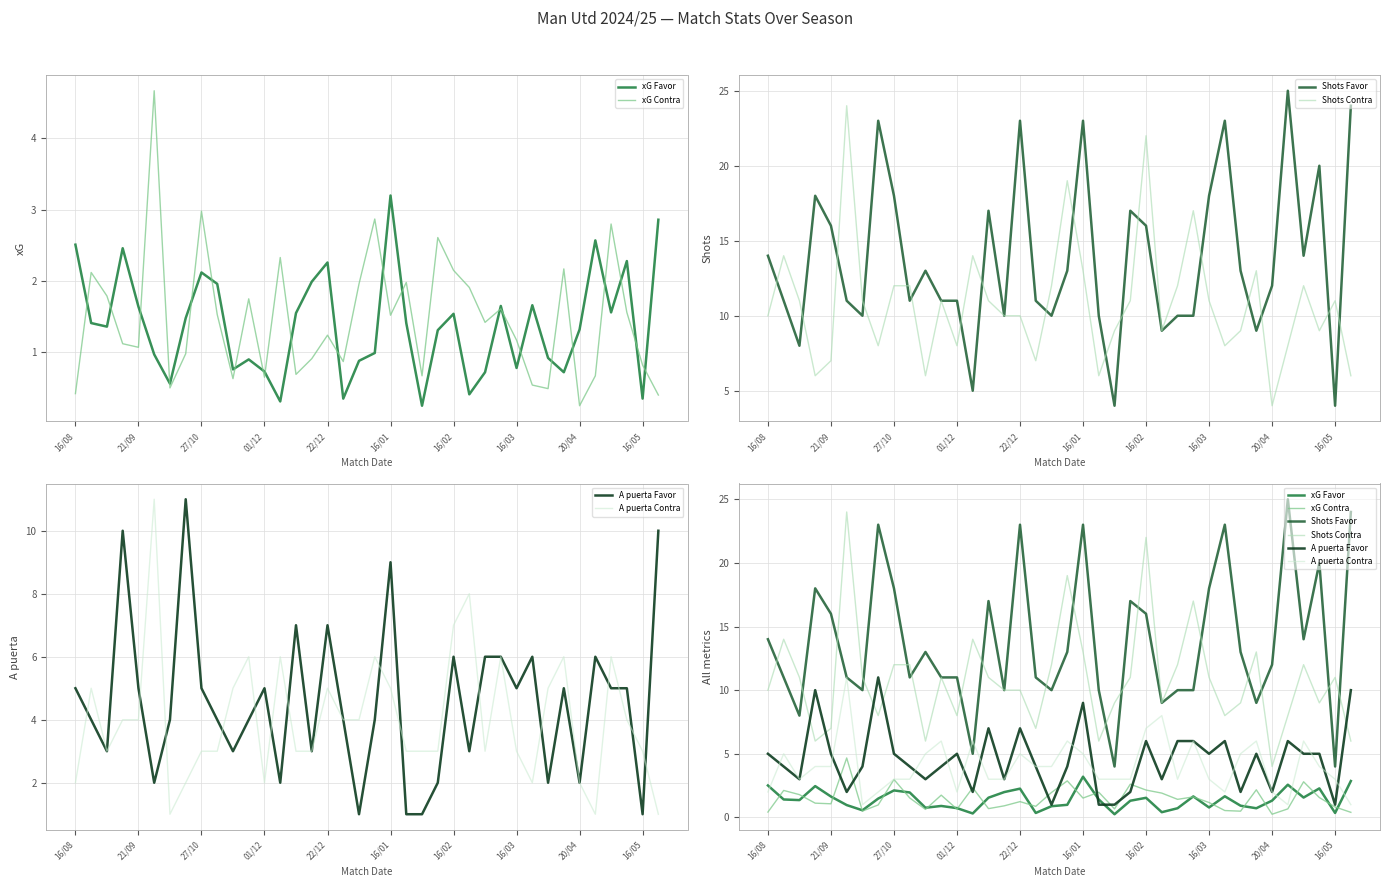

How many lines are shown in the chart?

6